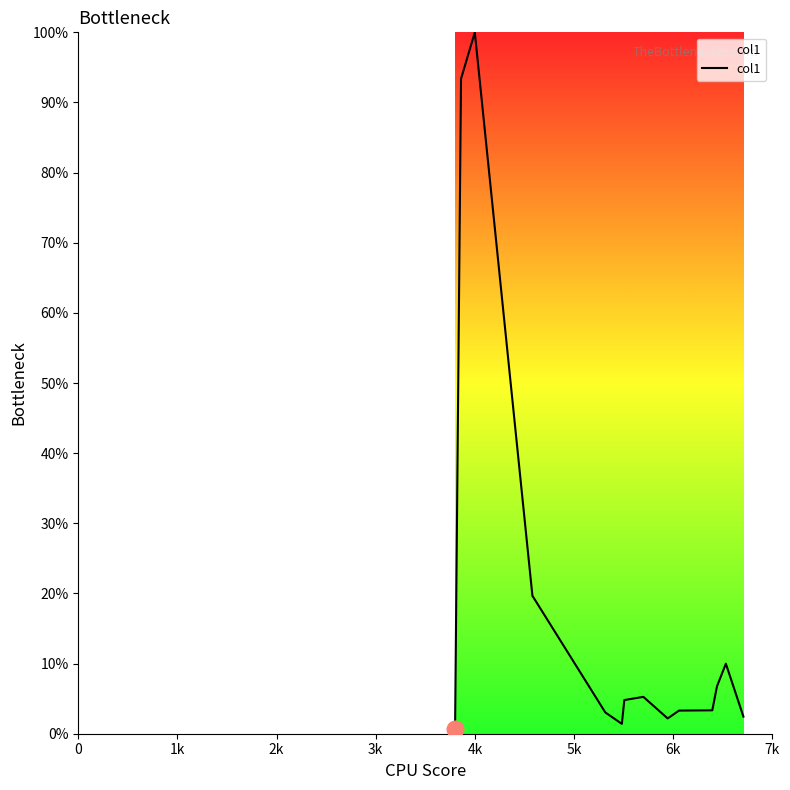

What is the difference between the maximum and minimum values?

99.4